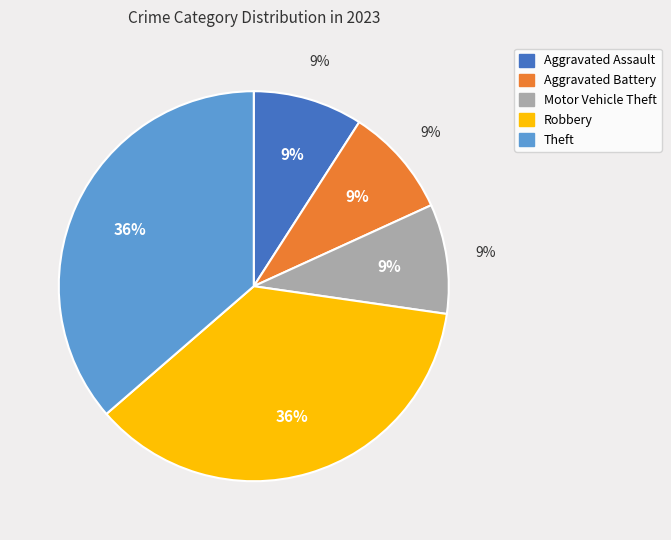

Which has a higher value, Aggravated Battery or Motor Vehicle Theft?

Aggravated Battery